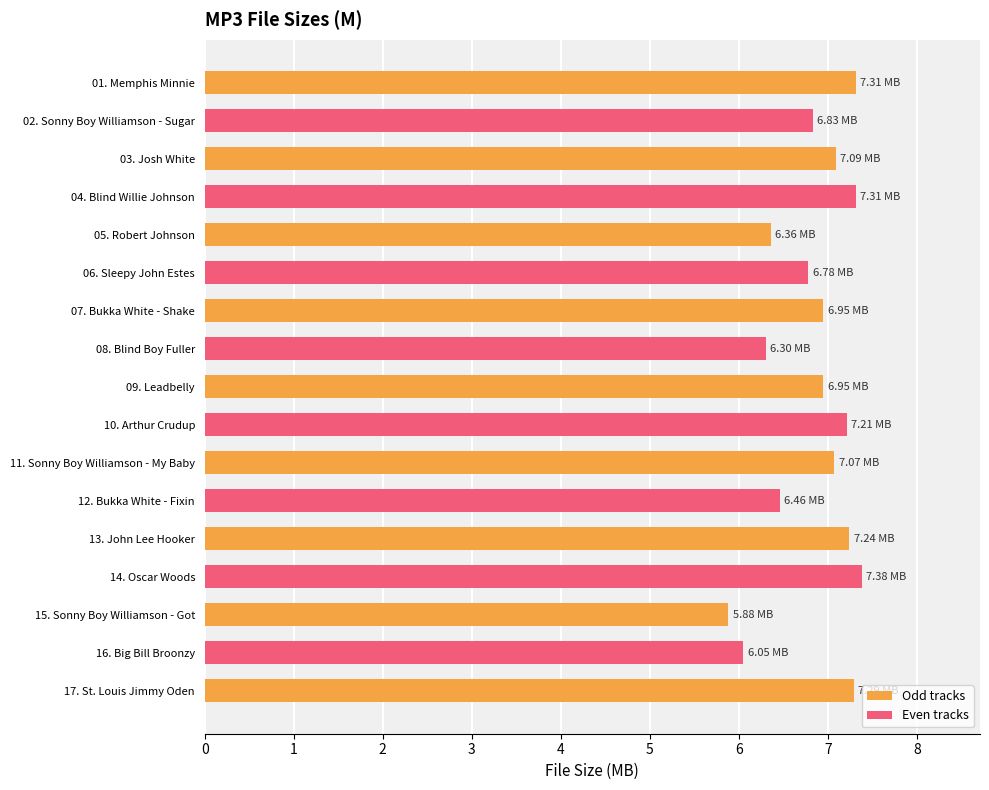

Reading left to right, transcribe all the data shown in this chart.

7.3	6.8	7.1	7.3	6.4	6.8	7.0	6.3	7.0	7.2	7.1	6.5	7.2	7.4	5.9	6.0	7.3